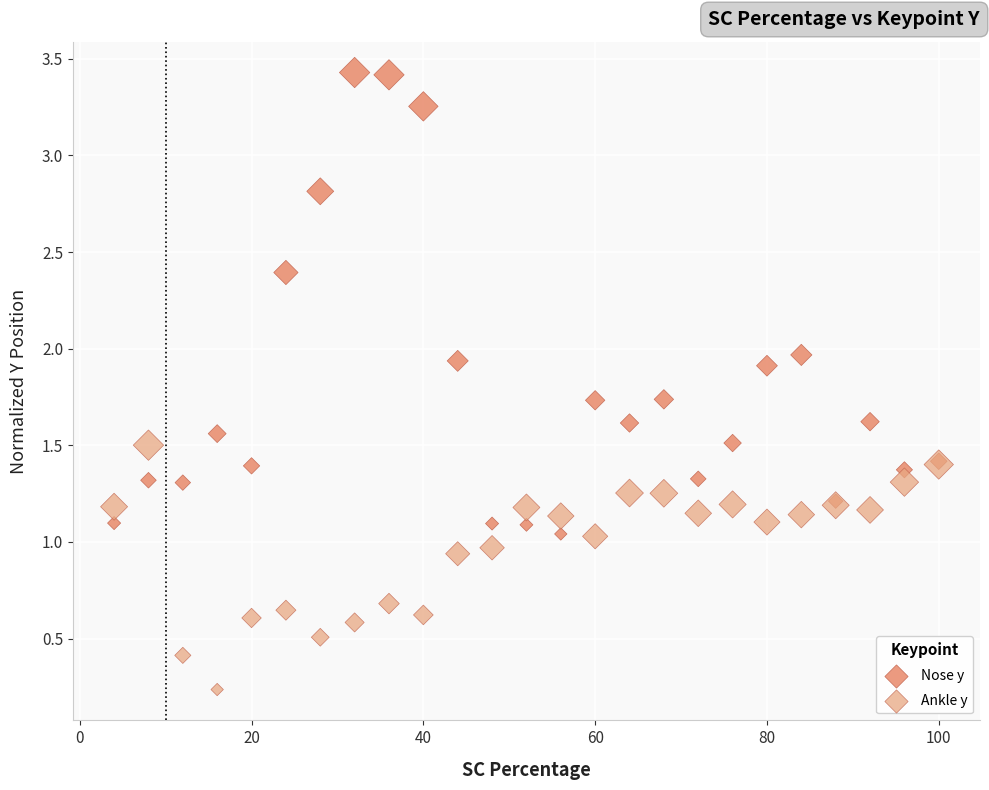

Which series has the largest Y range (max minus min)?

Nose y